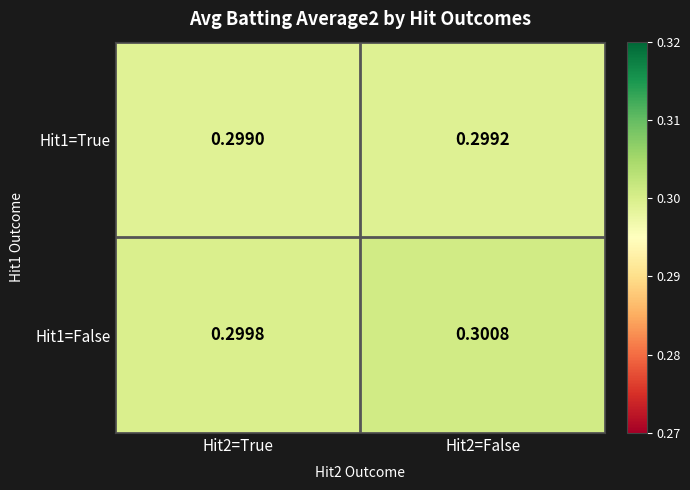

Is the value of Hit1=False at Hit2=True greater than the value of Hit1=True at Hit2=True?

Yes